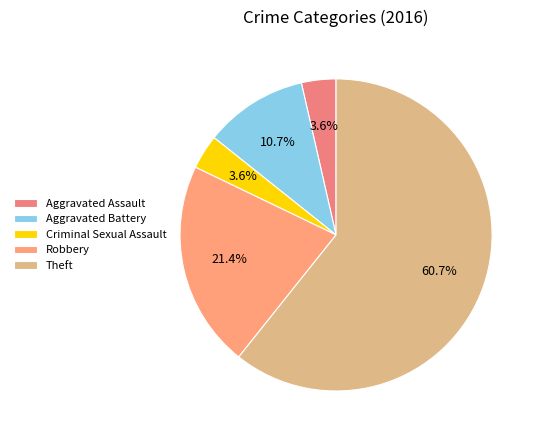

The Criminal Sexual Assault slice represents 15% of the pie. True or false?

False